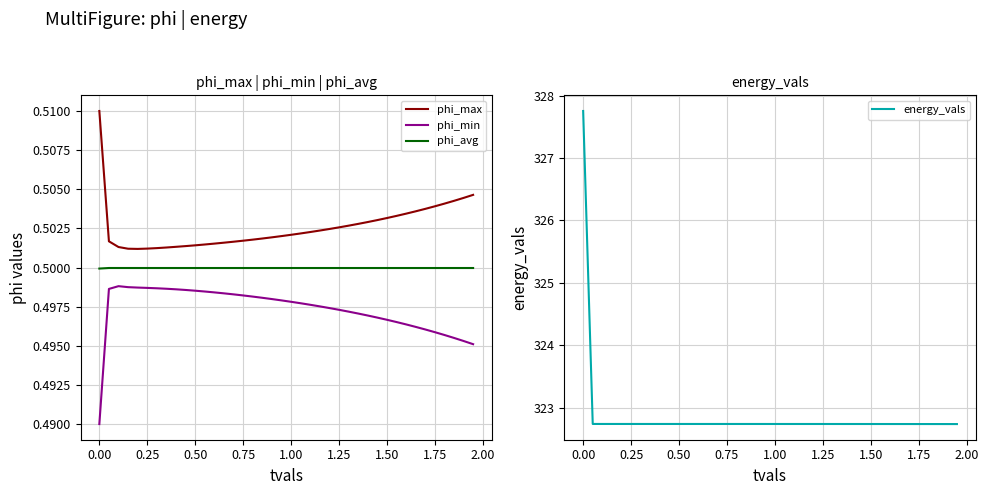

Does the chart have visible grid lines?

Yes